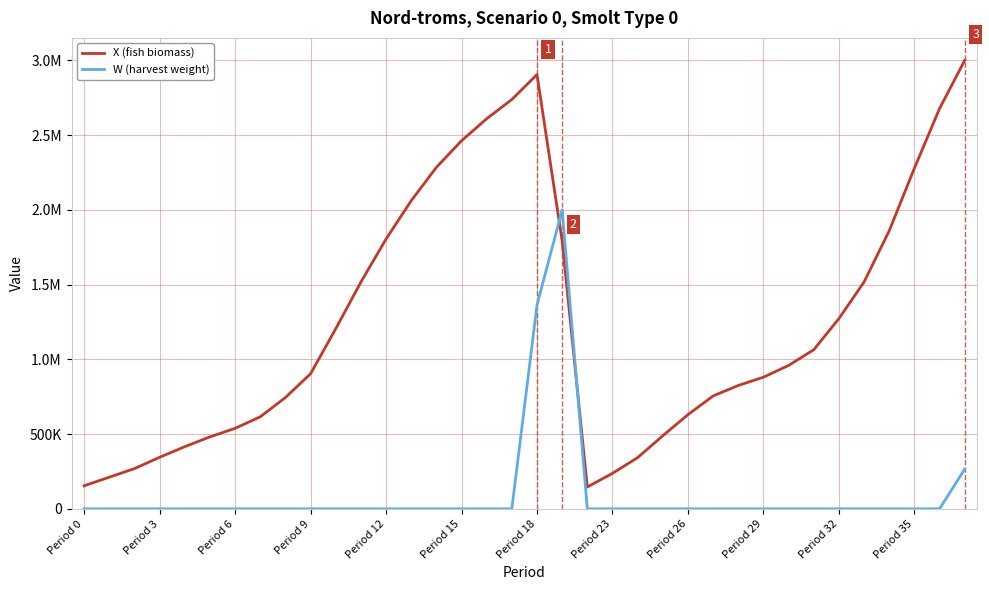

Which series ends up on top after the final intersection of X (fish biomass) and W (harvest weight)?

X (fish biomass)